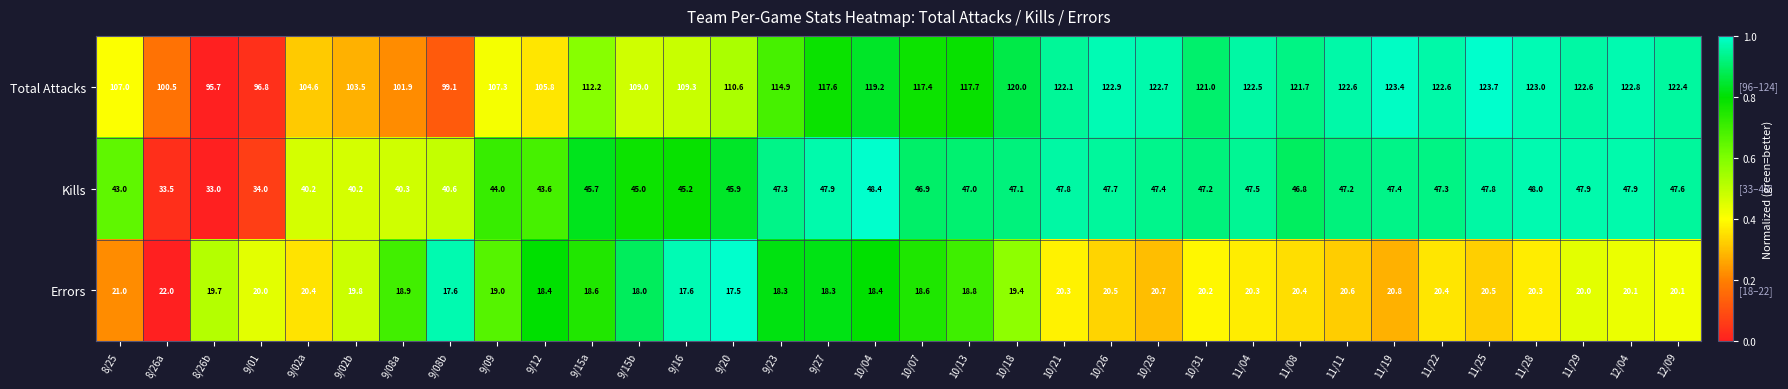

Rank the series by their maximum value, from lowest to highest.

Errors, Kills, Total Attacks